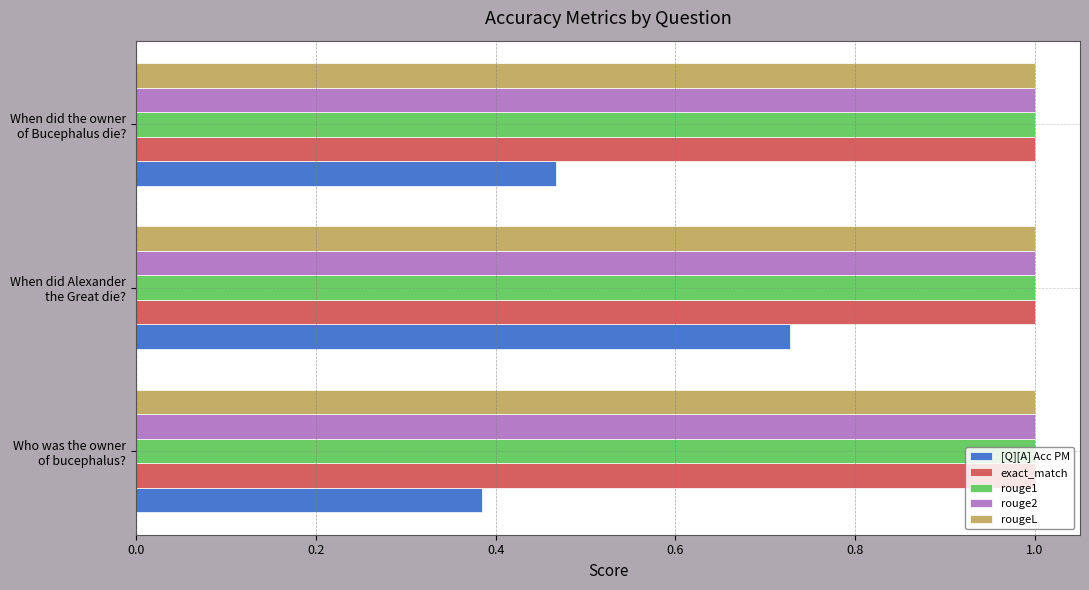

What are all the series names shown in the legend?

[Q][A] Acc PM, exact_match, rouge1, rouge2, rougeL